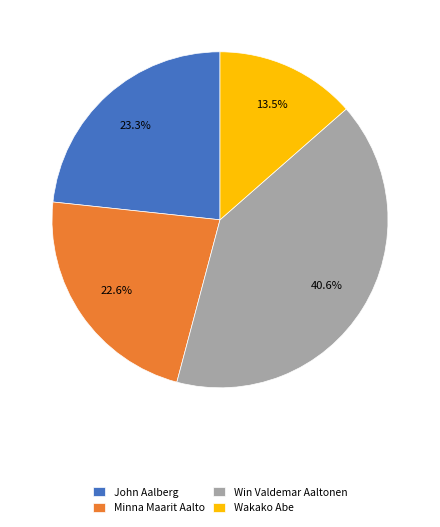

To the nearest percent, what is the difference between the John Aalberg and Wakako Abe slice percentages?

10%